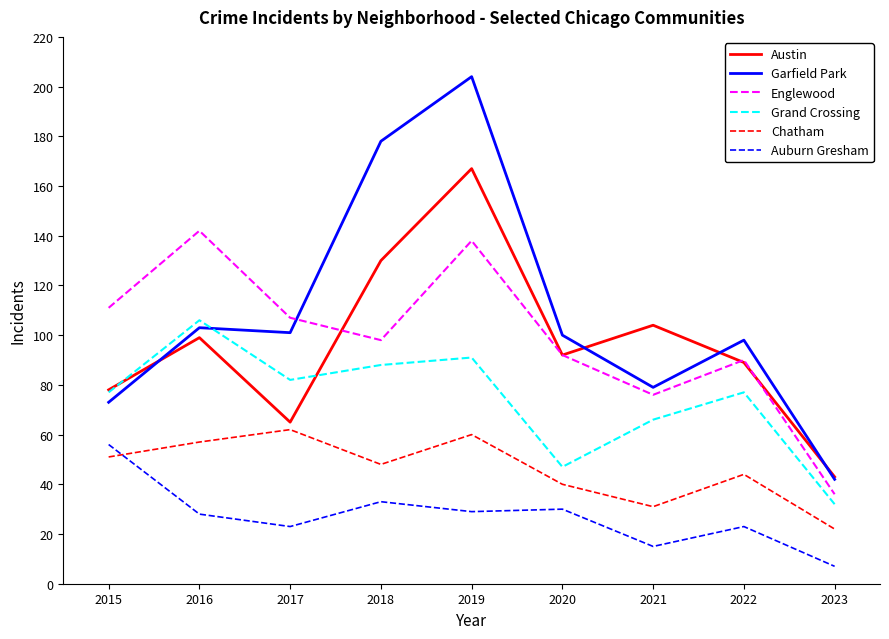

Is the value of Garfield Park at 2015 greater than the value of Grand Crossing at 2017?

No